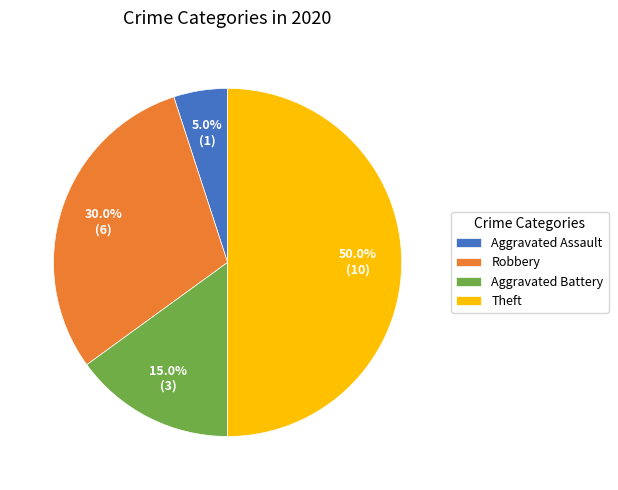

Which category has the biggest portion of the pie?

Theft